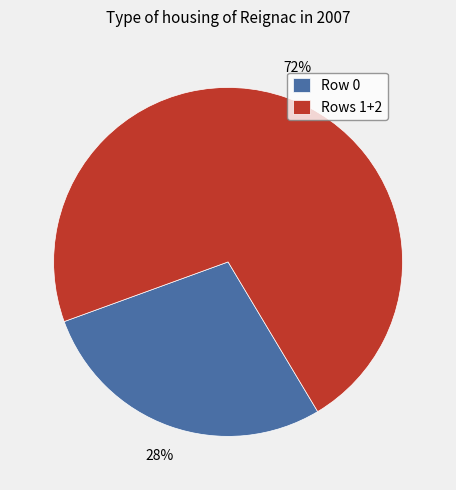

Which category has the biggest portion of the pie?

Rows 1+2